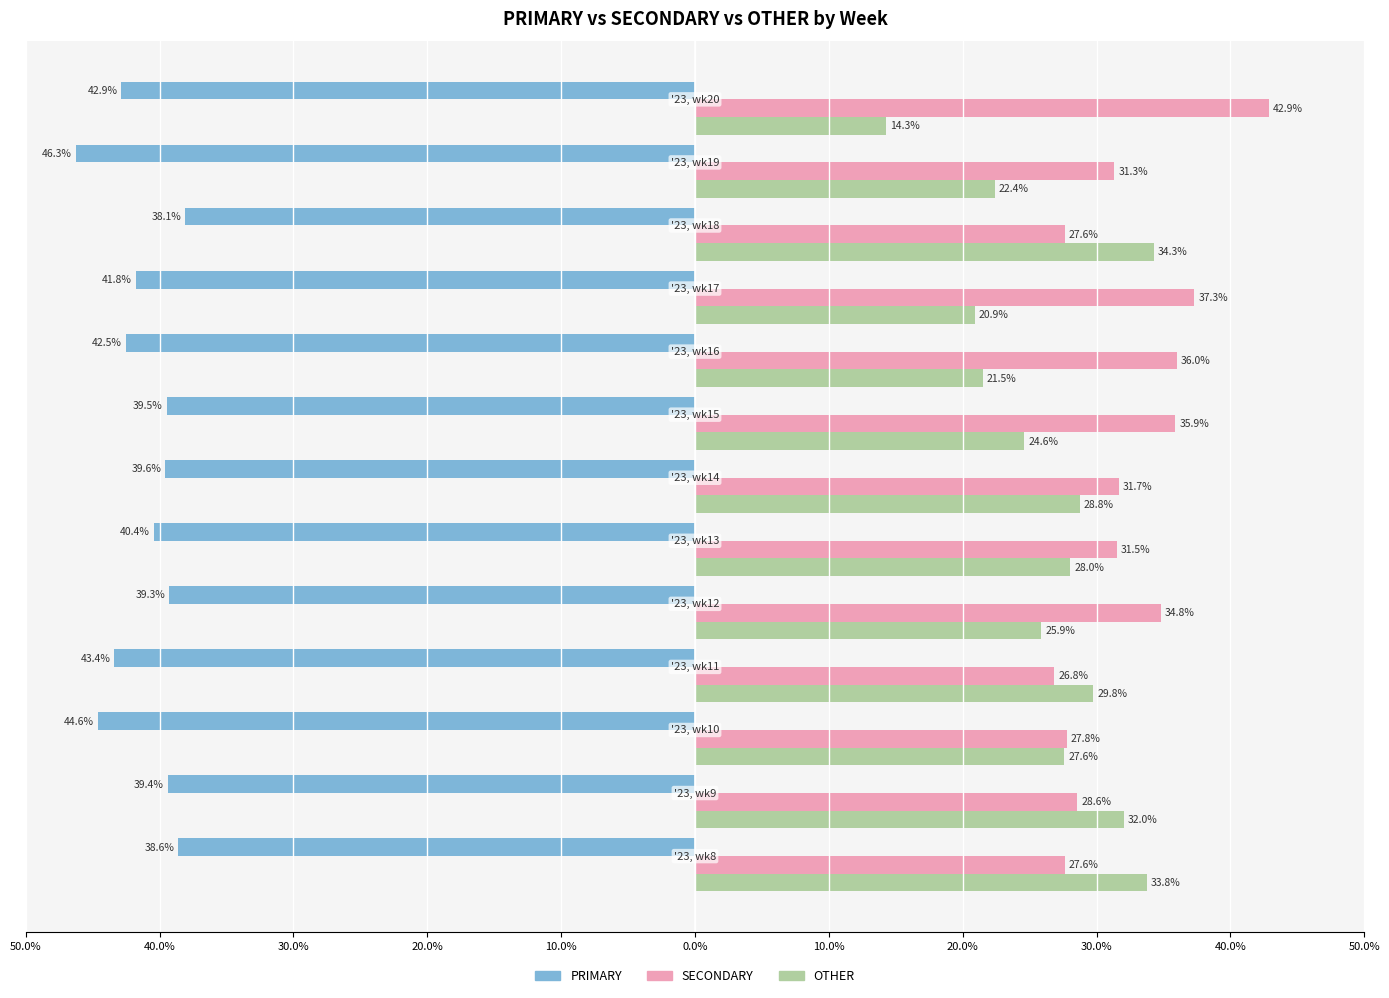

What are all the series names shown in the legend?

PRIMARY, SECONDARY, OTHER